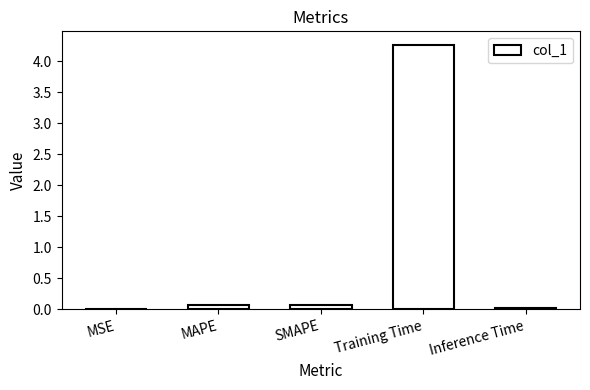

The value at Training Time is 2.0. True or false?

False